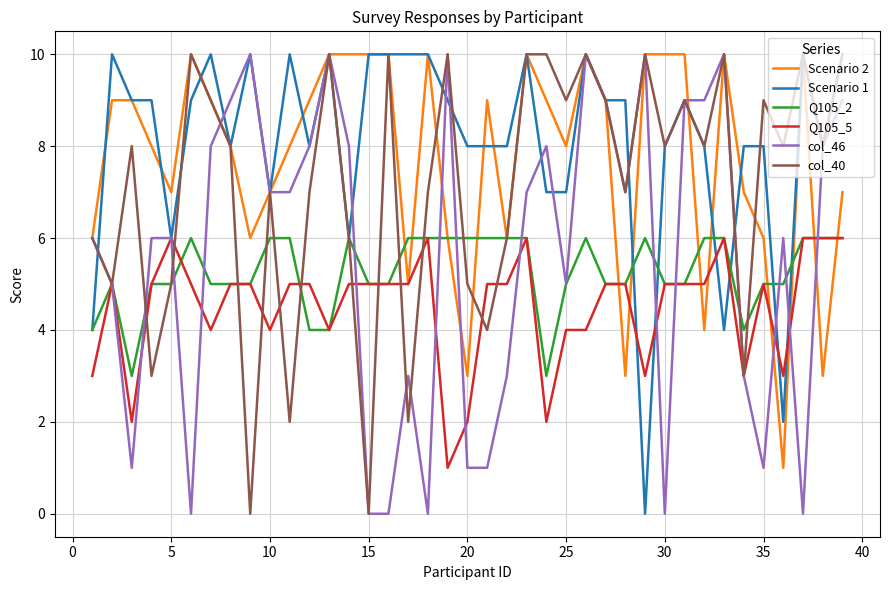

What is the greatest value displayed?

10